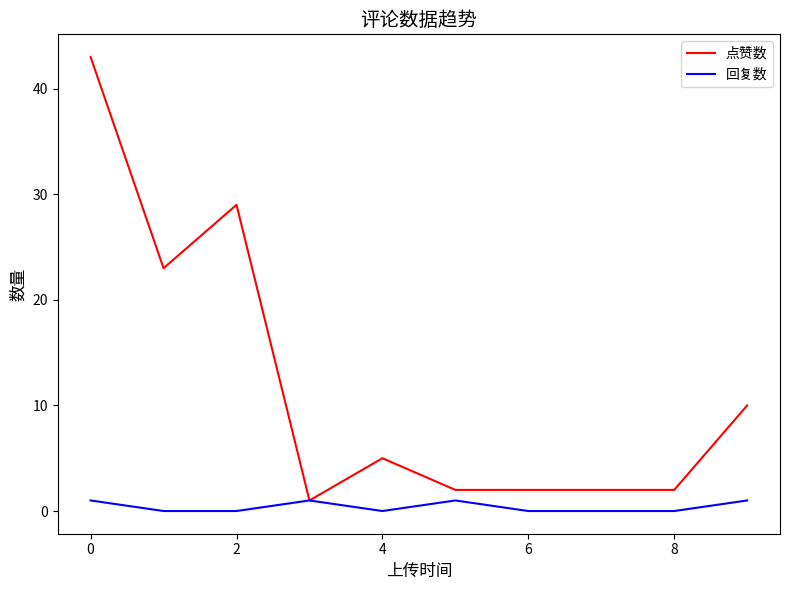

What is the maximum value shown in the chart?

43